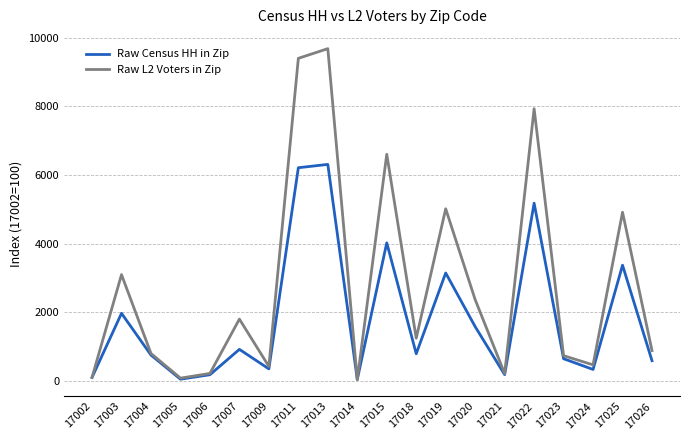

Is it true that Raw Census HH in Zip equals 8524.2 at 17022?

False